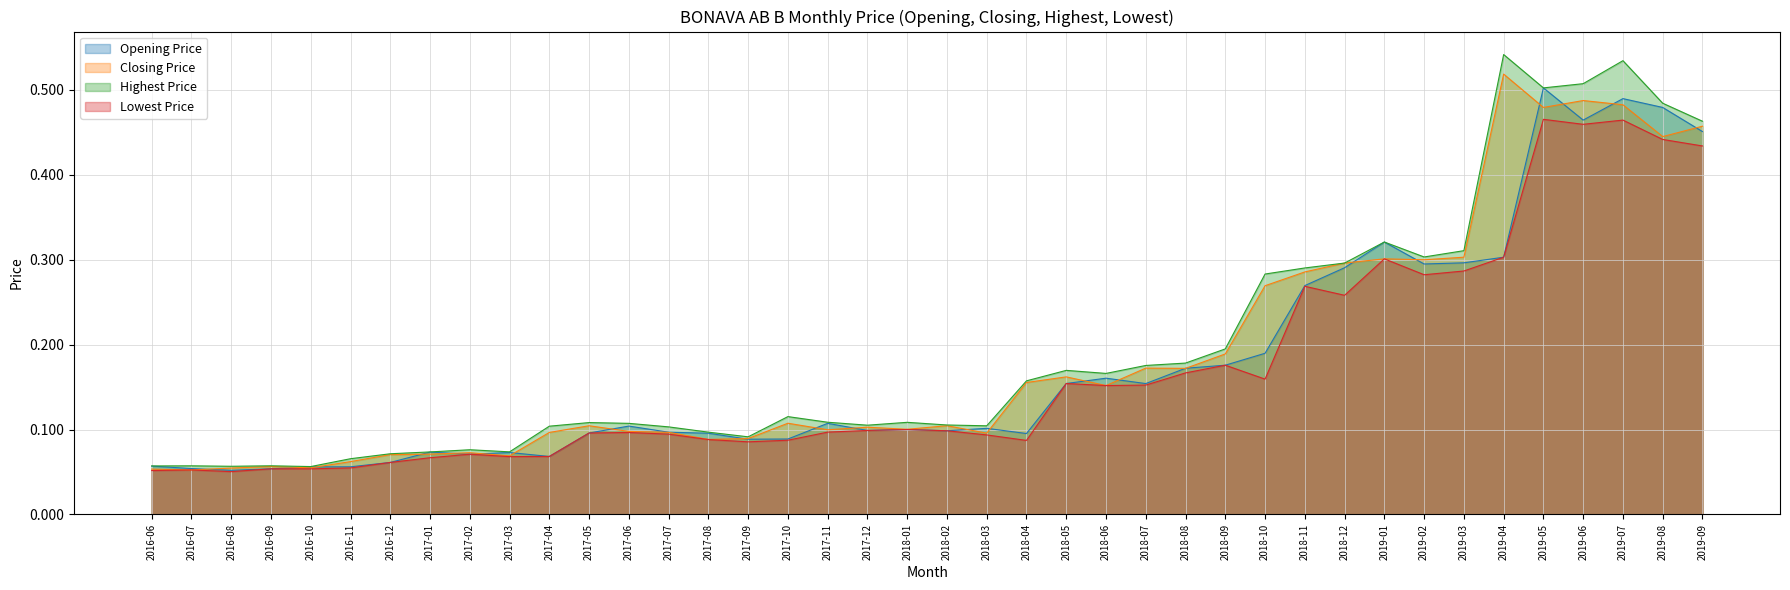

What is the total value across all series at 2019-06?

1.9